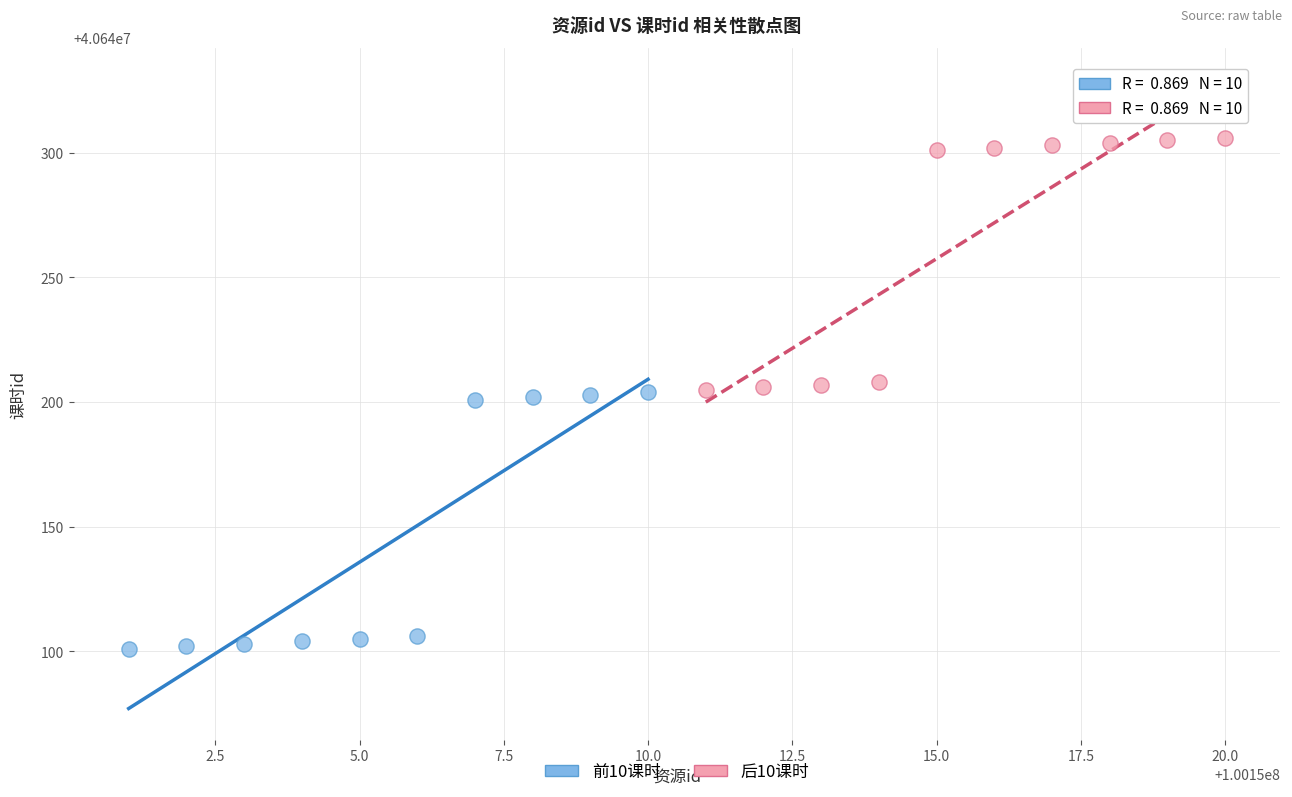

Which series has the widest spread of Y values?

前10课时